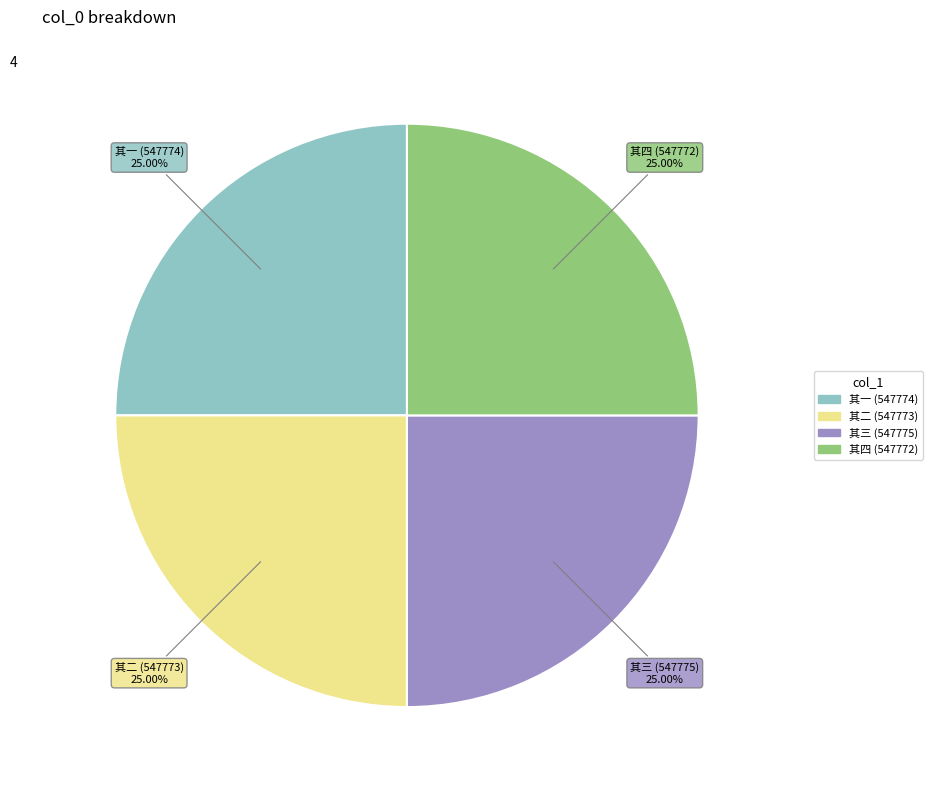

What is the ratio of the value at 其三 (547775) to the value at 其四 (547772)?

1.0